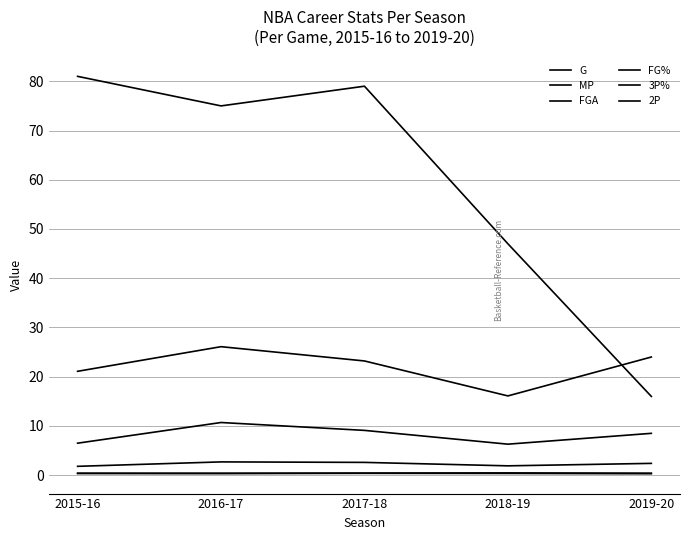

Where is the first local maximum for 3P%?

2017-18